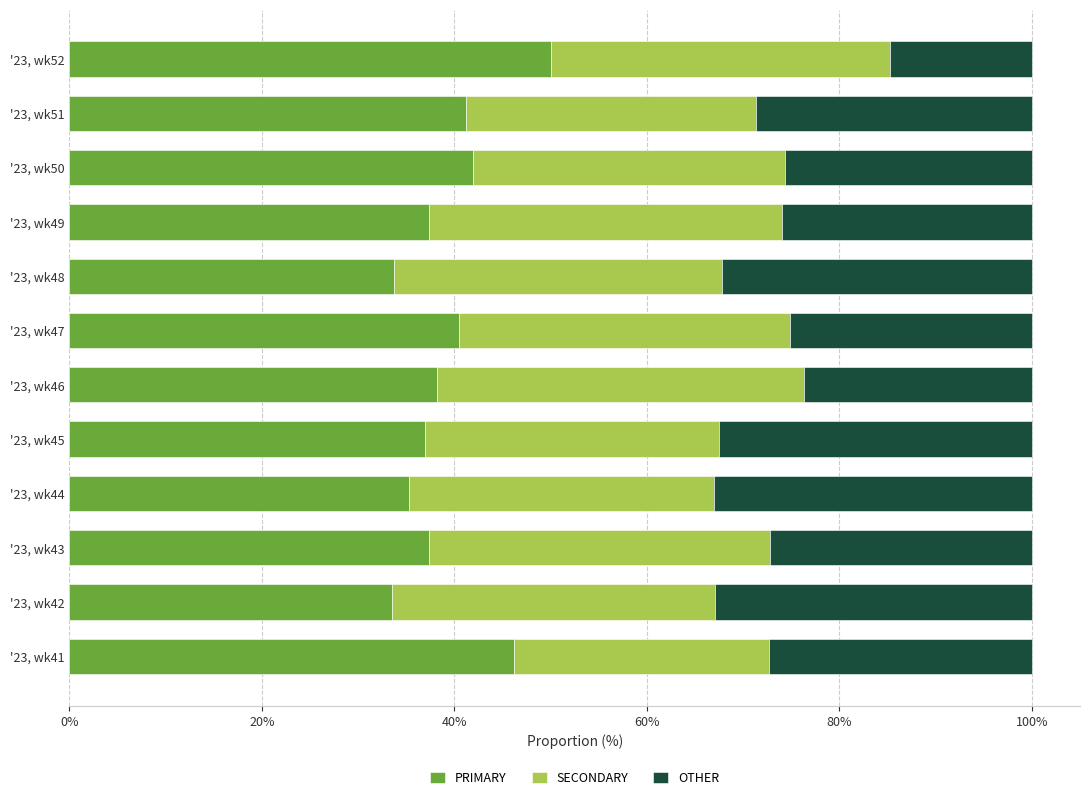

What is the difference between the maximum and minimum values in the PRIMARY series?

16.5